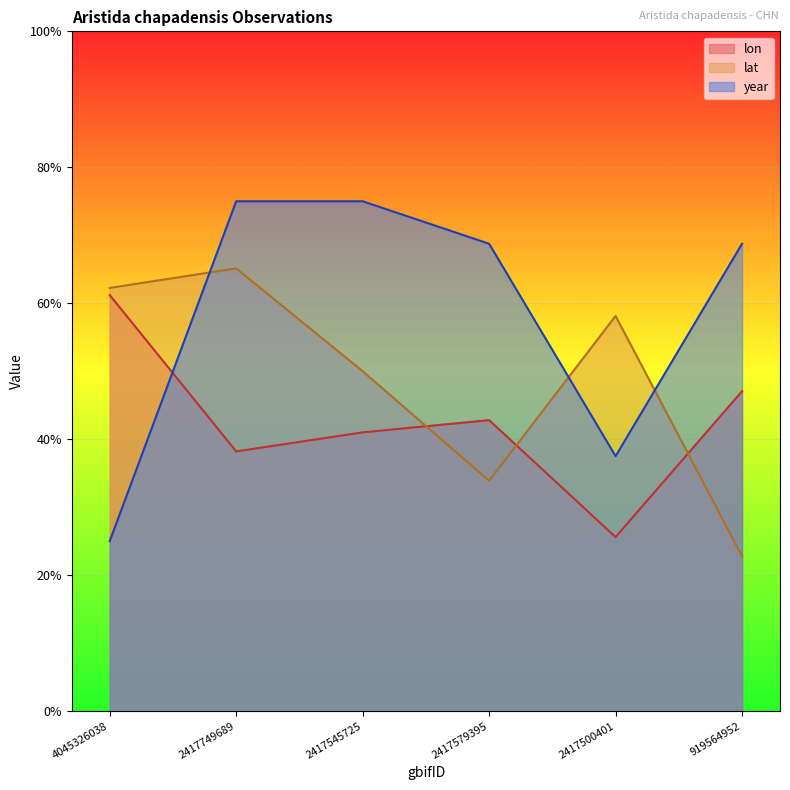

True or false: year has more than 2 points higher than both neighbors.

False